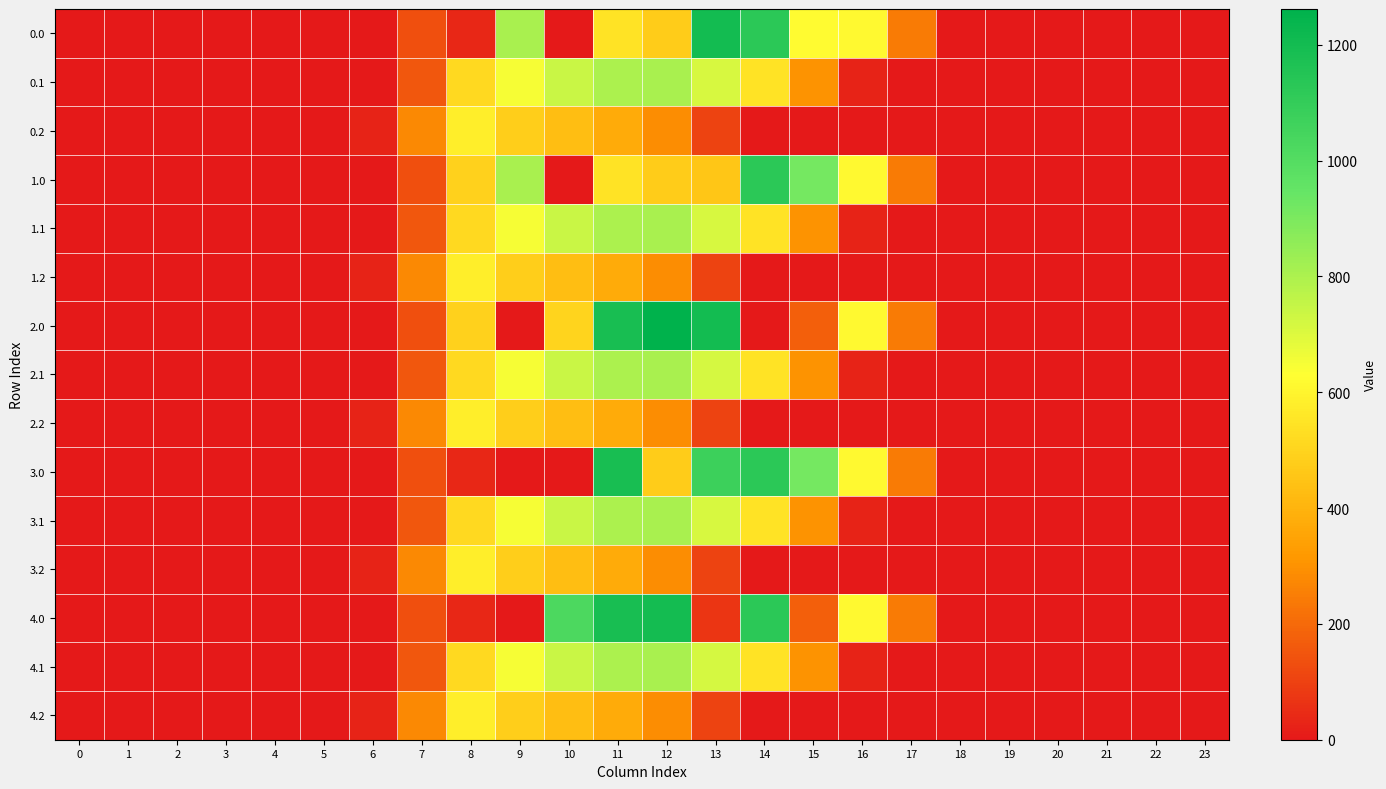

Reading right to left, list all the values displayed in this chart.

0.0: 23=0.0	22=0.0	21=0.0	20=0.0	19=0.0	18=0.0	17=243.5	16=613.0	15=620.5	14=1128.6	13=1199.2	12=477.2	11=544.3	10=0.0	9=804.0	8=35.0	7=134.3	6=0.0	5=0.0	4=0.0	3=0.0	2=0.0	1=0.0	0=0.0
0.1: 23=0.0	22=0.0	21=0.0	20=0.0	19=0.0	18=0.0	17=0.0	16=26.8	15=301.4	14=544.1	13=714.0	12=806.9	11=800.2	10=742.1	9=646.9	8=514.8	7=153.2	6=0.0	5=0.0	4=0.0	3=0.0	2=0.0	1=0.0	0=0.0
0.2: 23=0.0	22=0.0	21=0.0	20=0.0	19=0.0	18=0.0	17=0.0	16=0.0	15=0.0	14=0.0	13=107.8	12=289.5	11=374.4	10=430.5	9=480.7	8=576.6	7=276.9	6=29.3	5=0.0	4=0.0	3=0.0	2=0.0	1=0.0	0=0.0
1.0: 23=0.0	22=0.0	21=0.0	20=0.0	19=0.0	18=0.0	17=243.5	16=613.0	15=911.8	14=1128.6	13=453.7	12=477.2	11=544.3	10=0.0	9=804.0	8=489.3	7=134.3	6=0.0	5=0.0	4=0.0	3=0.0	2=0.0	1=0.0	0=0.0
1.1: 23=0.0	22=0.0	21=0.0	20=0.0	19=0.0	18=0.0	17=0.0	16=26.8	15=301.4	14=544.1	13=714.0	12=806.9	11=800.2	10=742.1	9=646.9	8=514.8	7=153.2	6=0.0	5=0.0	4=0.0	3=0.0	2=0.0	1=0.0	0=0.0
1.2: 23=0.0	22=0.0	21=0.0	20=0.0	19=0.0	18=0.0	17=0.0	16=0.0	15=0.0	14=0.0	13=107.8	12=289.5	11=374.4	10=430.5	9=480.7	8=576.6	7=276.9	6=29.3	5=0.0	4=0.0	3=0.0	2=0.0	1=0.0	0=0.0
2.0: 23=0.0	22=0.0	21=0.0	20=0.0	19=0.0	18=0.0	17=243.5	16=613.0	15=172.8	14=0.3	13=1199.2	12=1261.7	11=1185.2	10=500.5	9=0.0	8=489.3	7=134.3	6=0.0	5=0.0	4=0.0	3=0.0	2=0.0	1=0.0	0=0.0
2.1: 23=0.0	22=0.0	21=0.0	20=0.0	19=0.0	18=0.0	17=0.0	16=26.8	15=301.4	14=542.8	13=715.3	12=806.9	11=800.2	10=742.1	9=646.9	8=514.8	7=153.2	6=0.0	5=0.0	4=0.0	3=0.0	2=0.0	1=0.0	0=0.0
2.2: 23=0.0	22=0.0	21=0.0	20=0.0	19=0.0	18=0.0	17=0.0	16=0.0	15=0.0	14=0.0	13=107.8	12=289.5	11=374.4	10=430.5	9=480.7	8=576.6	7=276.9	6=29.3	5=0.0	4=0.0	3=0.0	2=0.0	1=0.0	0=0.0
3.0: 23=0.0	22=0.0	21=0.0	20=0.0	19=0.0	18=0.0	17=243.5	16=613.0	15=911.8	14=1128.6	13=1071.1	12=477.2	11=1185.2	10=0.0	9=0.0	8=35.0	7=134.3	6=0.0	5=0.0	4=0.0	3=0.0	2=0.0	1=0.0	0=0.0
3.1: 23=0.0	22=0.0	21=0.0	20=0.0	19=0.0	18=0.0	17=0.0	16=26.8	15=301.4	14=544.1	13=714.0	12=806.9	11=800.2	10=742.1	9=646.9	8=514.8	7=153.2	6=0.0	5=0.0	4=0.0	3=0.0	2=0.0	1=0.0	0=0.0
3.2: 23=0.0	22=0.0	21=0.0	20=0.0	19=0.0	18=0.0	17=0.0	16=0.0	15=0.0	14=0.0	13=107.8	12=289.5	11=374.4	10=430.5	9=480.7	8=576.6	7=276.9	6=29.3	5=0.0	4=0.0	3=0.0	2=0.0	1=0.0	0=0.0
4.0: 23=0.0	22=0.0	21=0.0	20=0.0	19=0.0	18=0.0	17=243.5	16=613.0	15=172.8	14=1128.6	13=70.2	12=1193.9	11=1185.2	10=1023.2	9=0.0	8=35.0	7=134.3	6=0.0	5=0.0	4=0.0	3=0.0	2=0.0	1=0.0	0=0.0
4.1: 23=0.0	22=0.0	21=0.0	20=0.0	19=0.0	18=0.0	17=0.0	16=26.8	15=301.4	14=544.1	13=715.3	12=806.9	11=800.2	10=742.1	9=646.9	8=513.5	7=153.2	6=0.0	5=0.0	4=0.0	3=0.0	2=0.0	1=0.0	0=0.0
4.2: 23=0.0	22=0.0	21=0.0	20=0.0	19=0.0	18=0.0	17=0.0	16=0.0	15=0.0	14=0.0	13=107.8	12=289.5	11=374.4	10=430.5	9=480.7	8=576.6	7=276.9	6=29.3	5=0.0	4=0.0	3=0.0	2=0.0	1=0.0	0=0.0